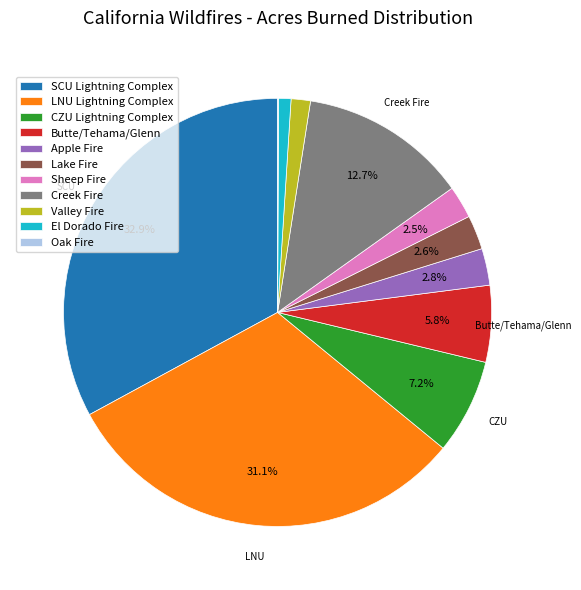

Does LNU Lightning Complex represent more than half of the total?

No